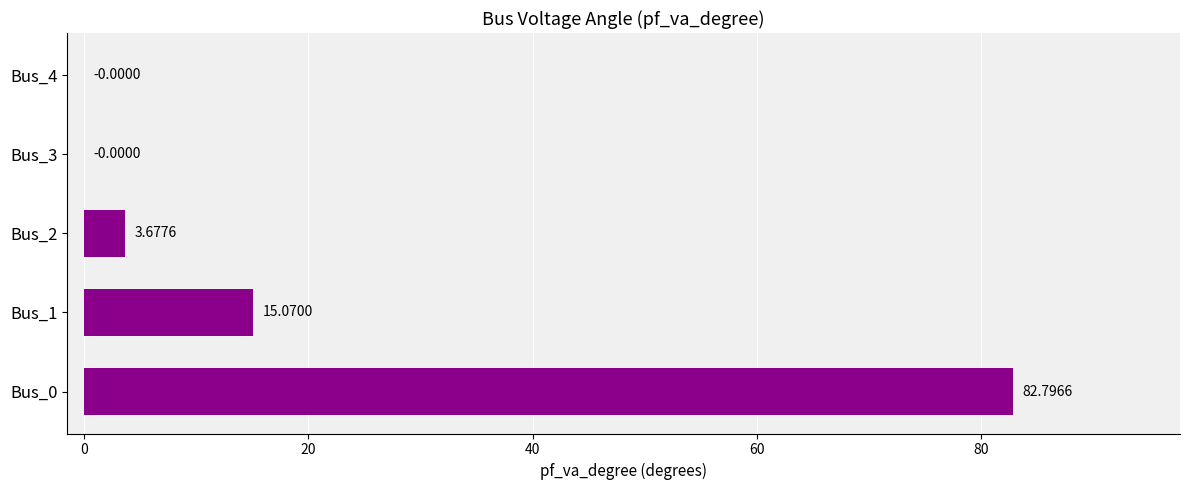

What is the change in value from Bus_2 to Bus_4?

-3.7